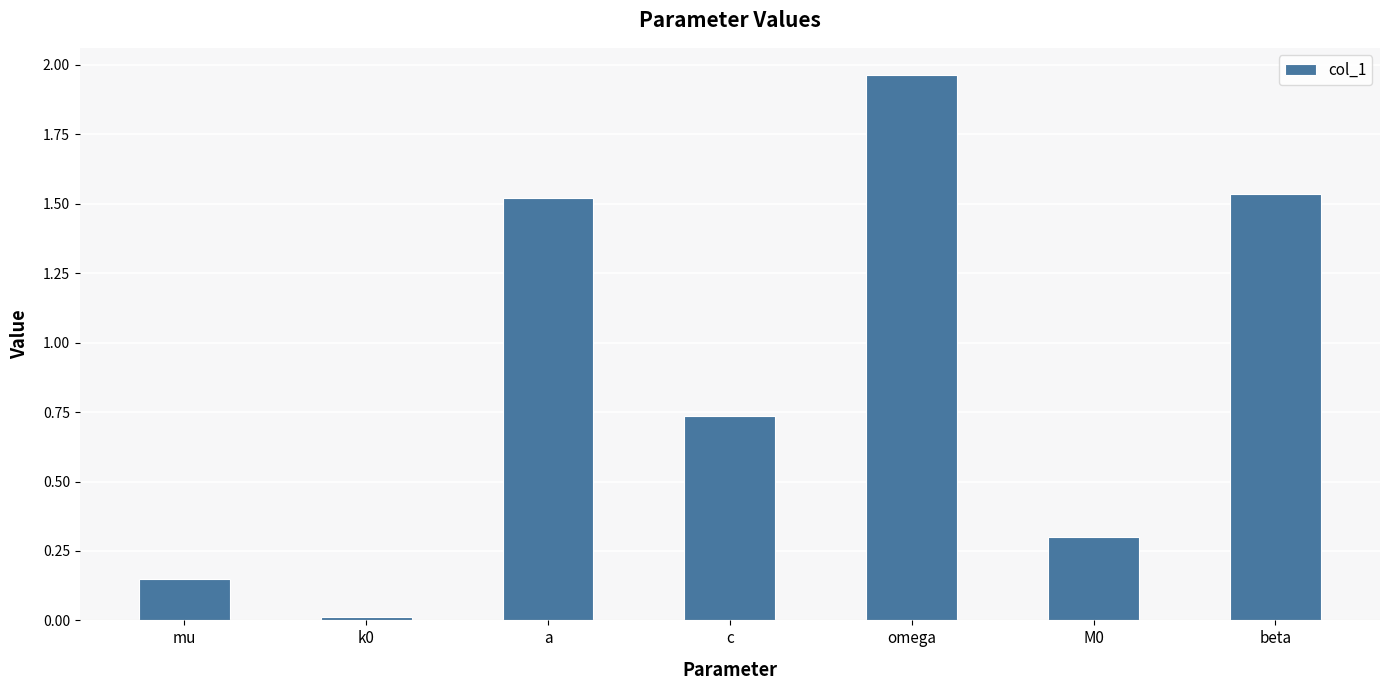

What is the label of the 7th bar from the right?

mu